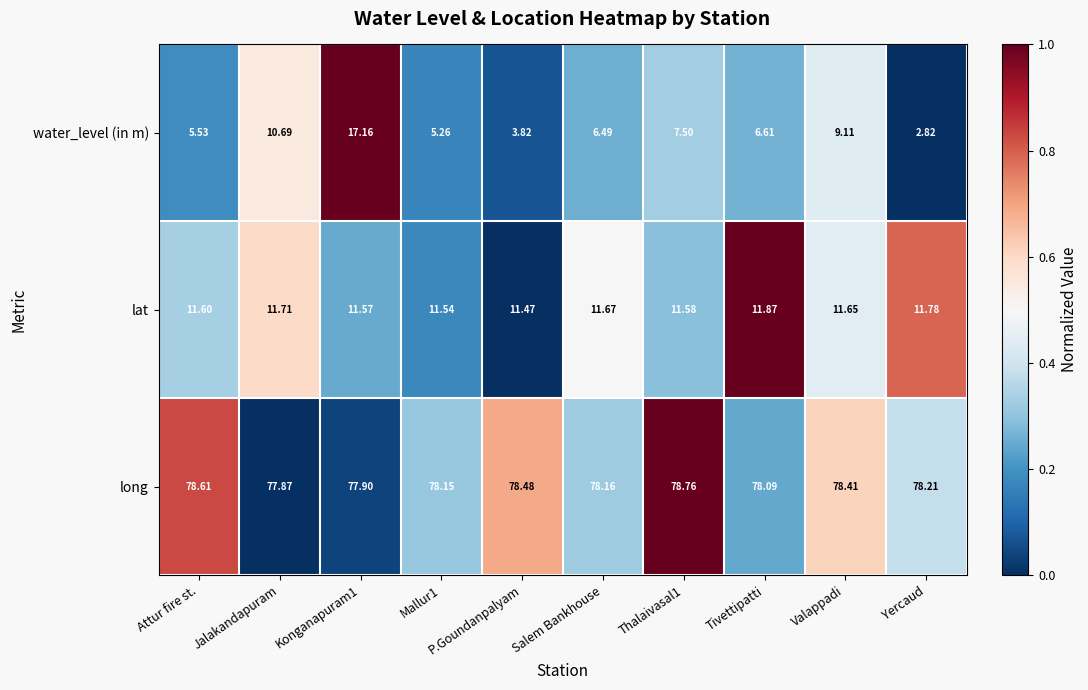

Is the value of long at Valappadi greater than the value of water_level (in m) at Yercaud?

Yes